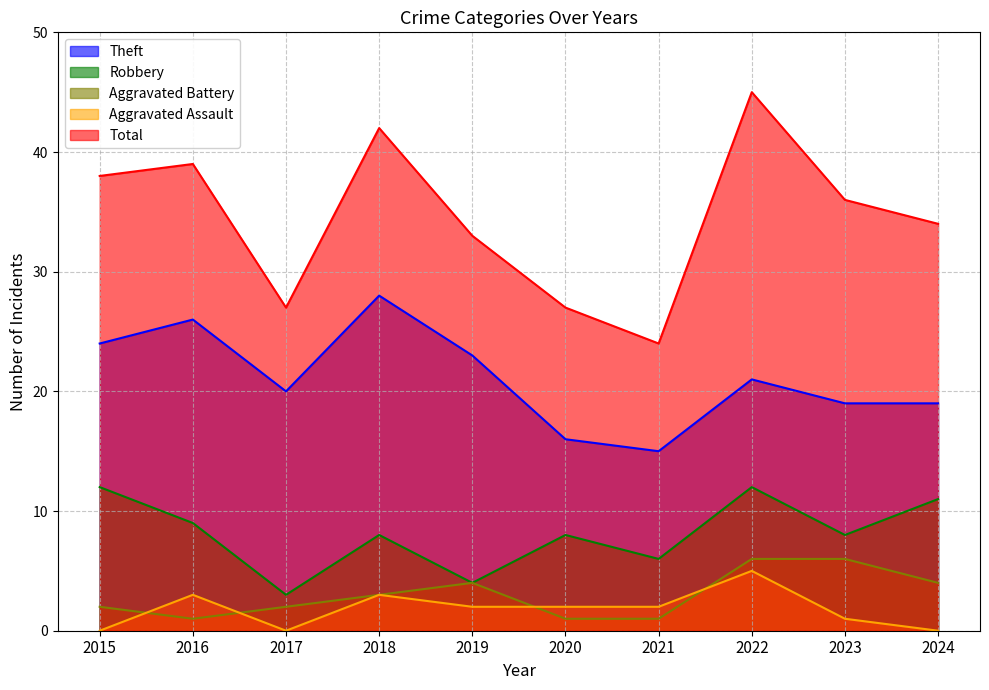

True or false: Aggravated Assault has a value of 2 at 2023.

False